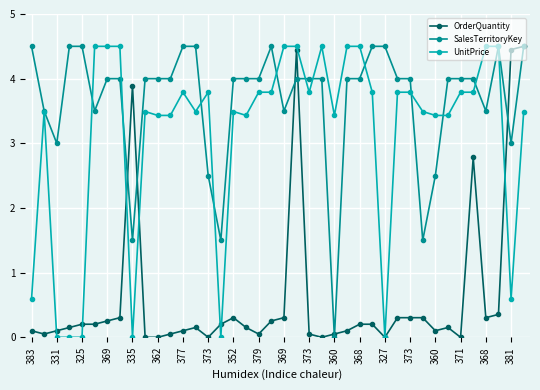

What is the value of the SalesTerritoryKey point at the 4th from the left?

4.5